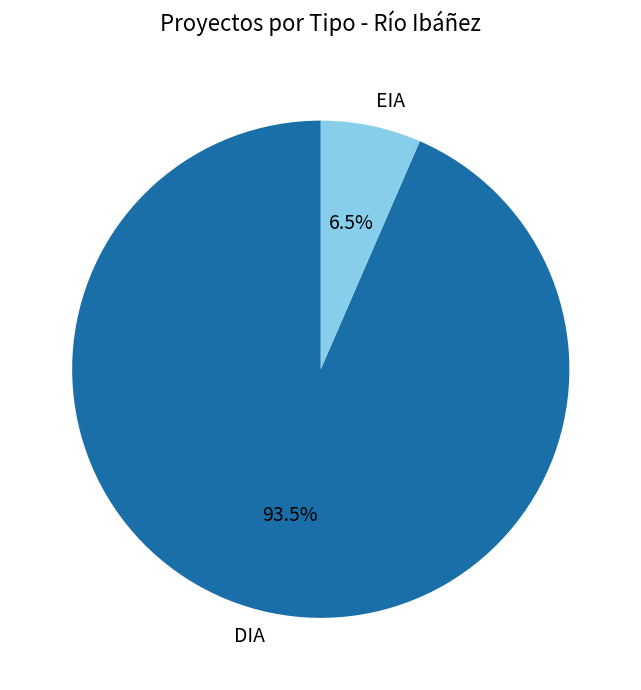

Between EIA and DIA, which is larger?

DIA